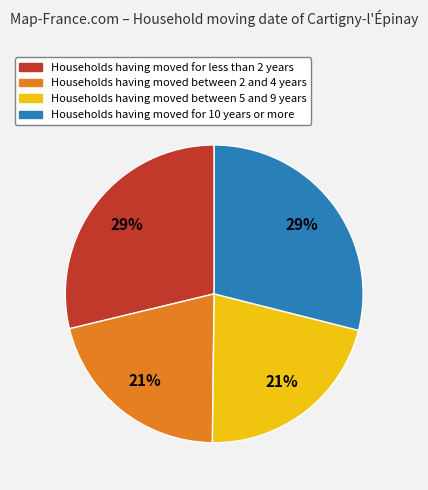

Does any single category account for the majority?

No